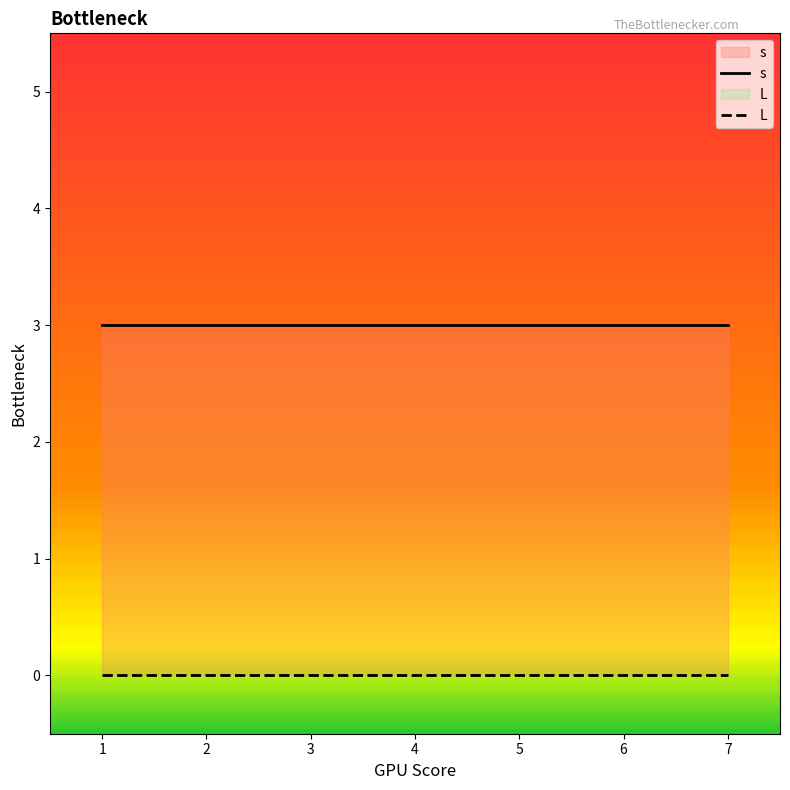

Which series has the largest range (max minus min)?

s